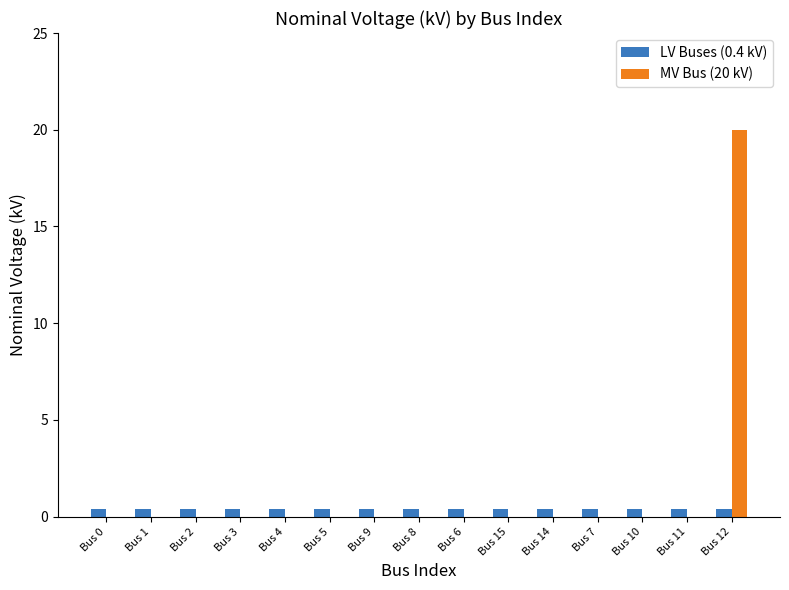

How many groups of bars are there?

15